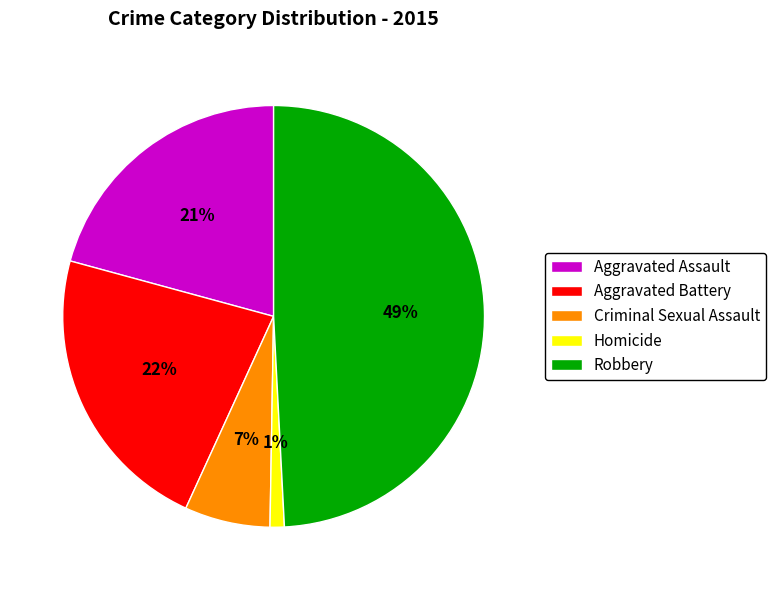

To the nearest percent, what is the average slice percentage?

20%